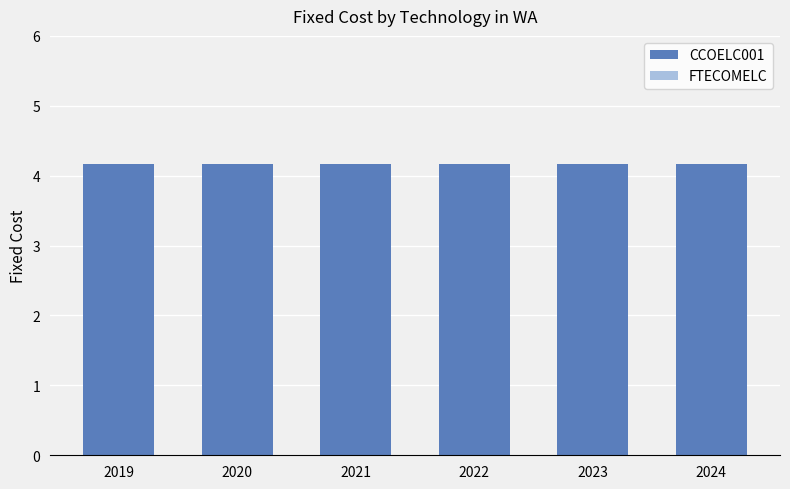

What are all the series names shown in the legend?

CCOELC001, FTECOMELC